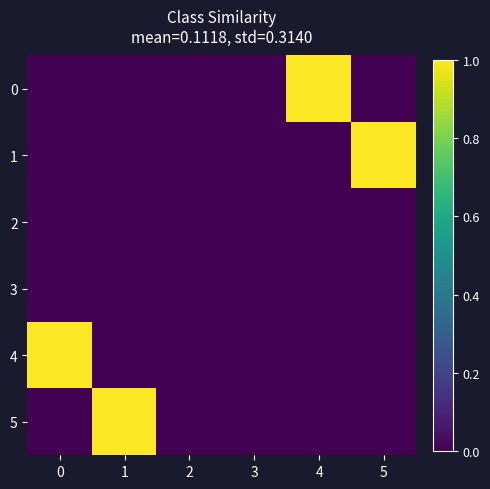

What is the spread (max minus min) of values at 4?

1.0